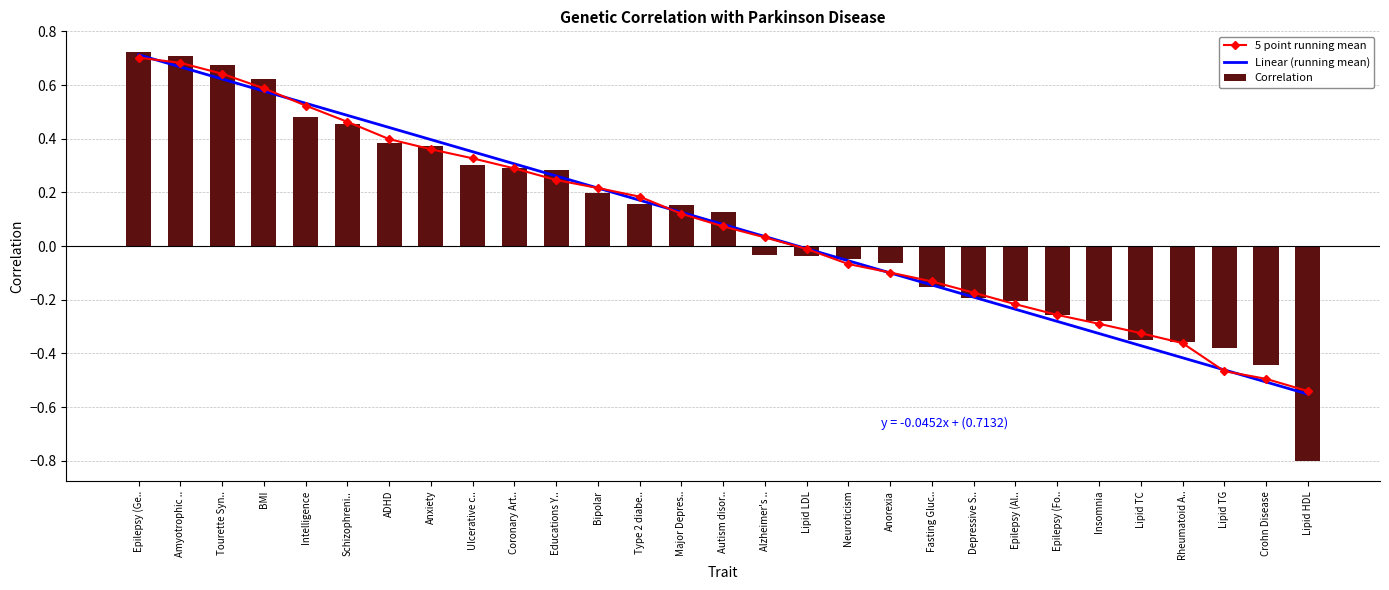

Is it true that Correlation equals -0.3 at Epilepsy (Al..?

False